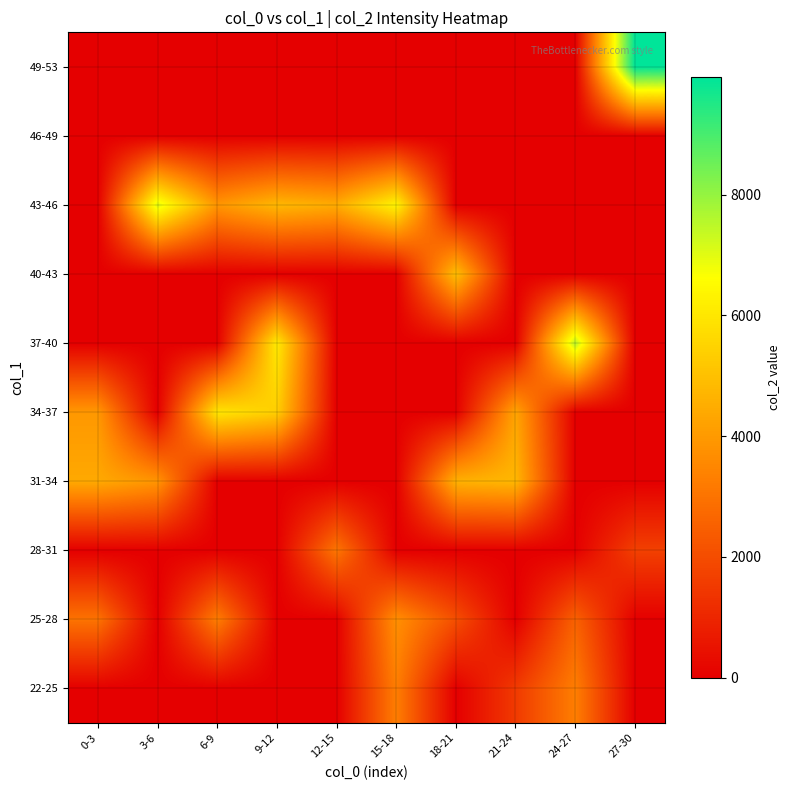

Reading left to right, transcribe all the data shown in this chart.

22-25: 0-3=0.0	3-6=0.0	6-9=0.0	9-12=0.0	12-15=0.0	15-18=3281.0	18-21=0.0	21-24=1521.0	24-27=3292.0	27-30=0.0
25-28: 0-3=3003.0	3-6=0.0	6-9=3266.0	9-12=0.0	12-15=0.0	15-18=3732.0	18-21=2051.0	21-24=0.0	24-27=2553.0	27-30=0.0
28-31: 0-3=0.0	3-6=0.0	6-9=0.0	9-12=0.0	12-15=3072.5	15-18=0.0	18-21=0.0	21-24=0.0	24-27=0.0	27-30=1680.0
31-34: 0-3=4395.0	3-6=3872.0	6-9=0.0	9-12=0.0	12-15=0.0	15-18=0.0	18-21=4598.0	21-24=4762.0	24-27=0.0	27-30=0.0
34-37: 0-3=3953.0	3-6=0.0	6-9=5968.0	9-12=5366.0	12-15=0.0	15-18=0.0	18-21=0.0	21-24=4279.0	24-27=0.0	27-30=0.0
37-40: 0-3=0.0	3-6=0.0	6-9=0.0	9-12=6094.0	12-15=0.0	15-18=0.0	18-21=0.0	21-24=0.0	24-27=7532.0	27-30=0.0
40-43: 0-3=0.0	3-6=0.0	6-9=0.0	9-12=0.0	12-15=0.0	15-18=0.0	18-21=4976.0	21-24=0.0	24-27=0.0	27-30=0.0
43-46: 0-3=0.0	3-6=7042.0	6-9=3893.0	9-12=4789.0	12-15=4455.0	15-18=6369.0	18-21=0.0	21-24=0.0	24-27=0.0	27-30=0.0
46-49: 0-3=0.0	3-6=0.0	6-9=0.0	9-12=0.0	12-15=0.0	15-18=0.0	18-21=0.0	21-24=0.0	24-27=0.0	27-30=0.0
49-53: 0-3=0.0	3-6=0.0	6-9=0.0	9-12=0.0	12-15=0.0	15-18=0.0	18-21=0.0	21-24=0.0	24-27=0.0	27-30=9944.0